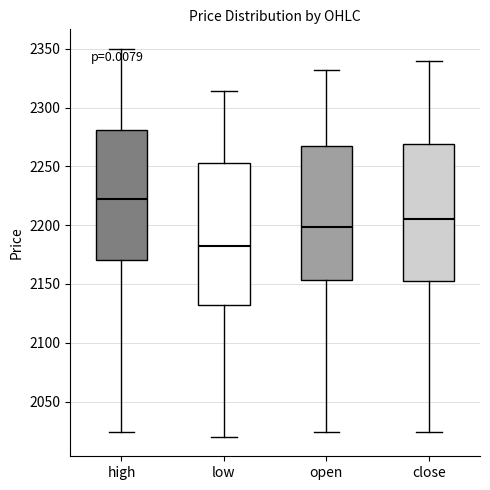

Which box has the highest median line?

high